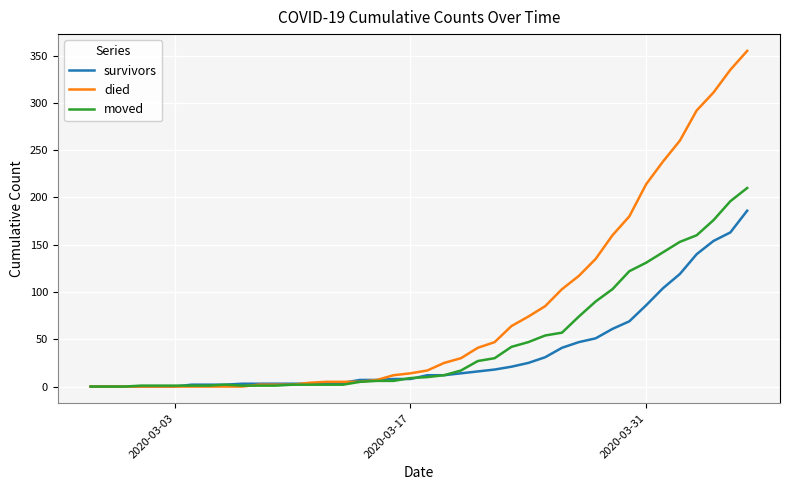

How many lines are shown in the chart?

3